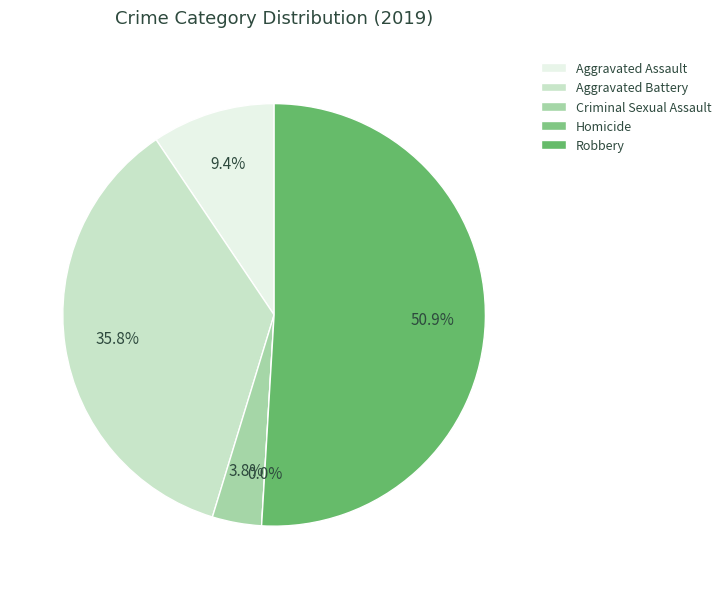

How many segments does this pie chart have?

5